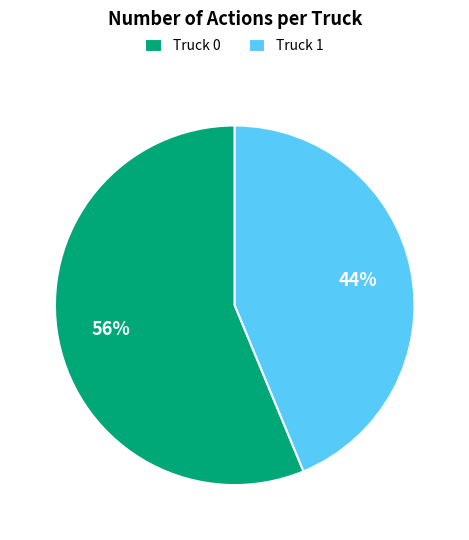

Is the sum of Truck 0 and Truck 1 greater than half?

Yes